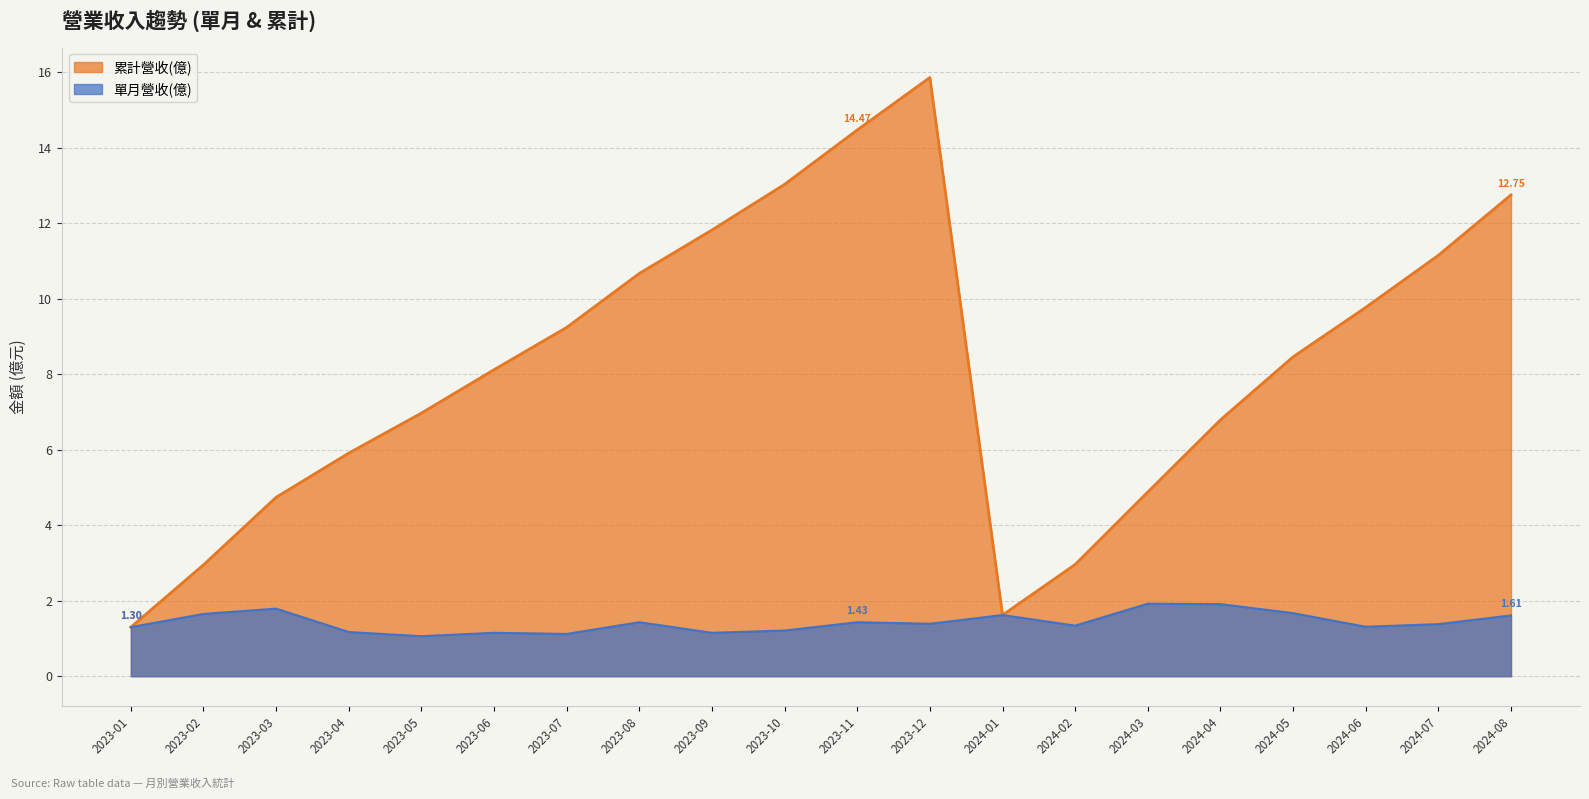

At which label does 累計營收(億) first exceed 8?

2023-06